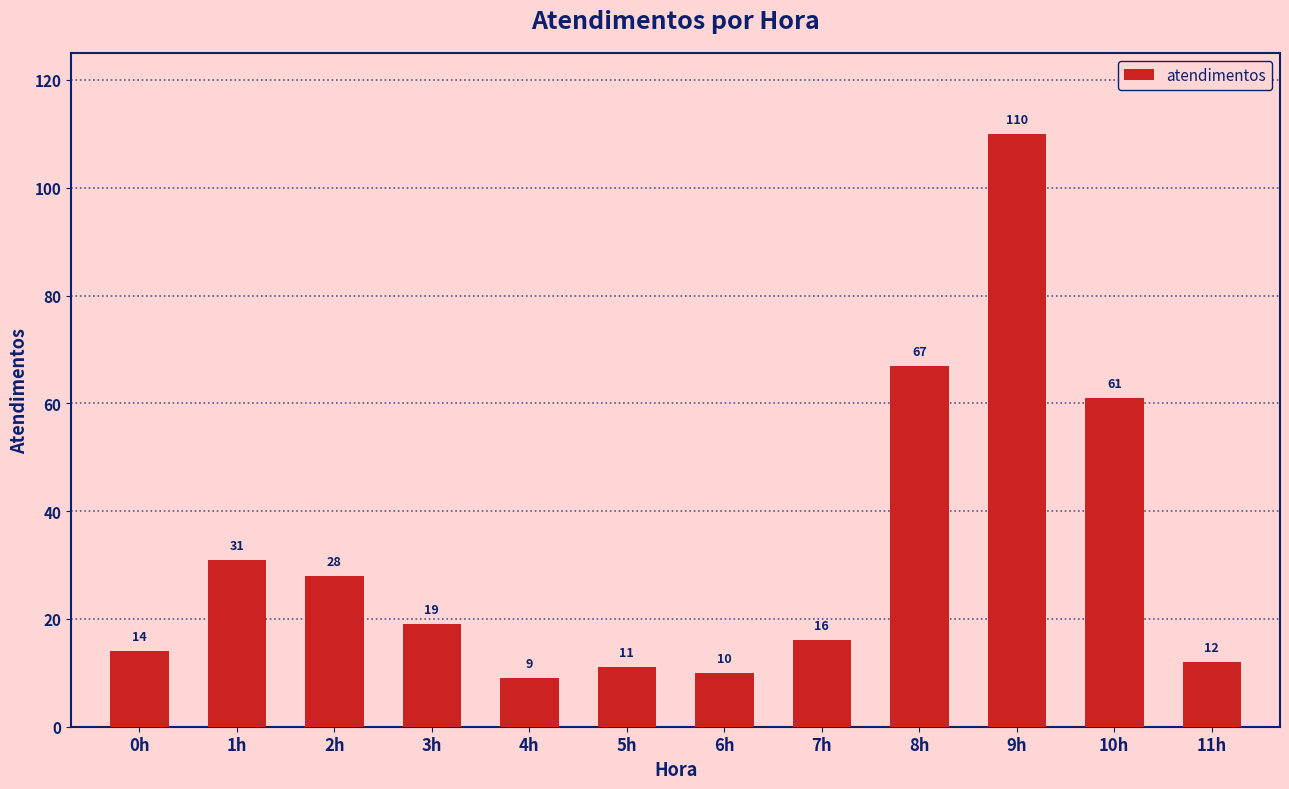

Which category has the lowest value across all series?

4h